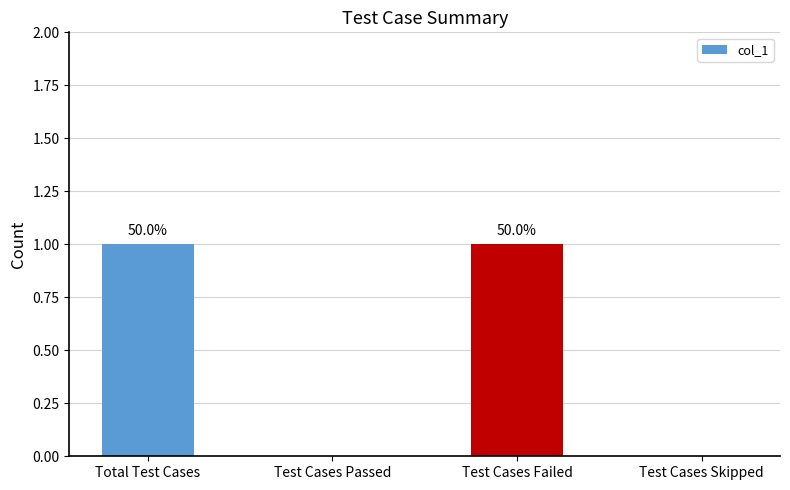

Are the bars grouped side by side (vs. stacked)?

No